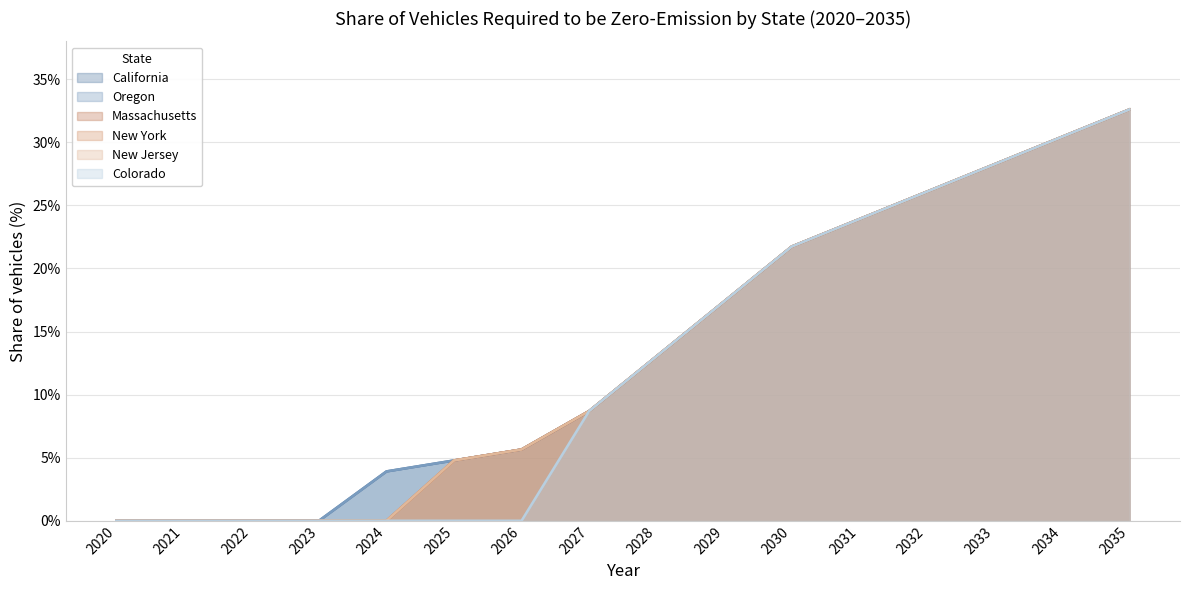

How many values in the Oregon series exceed 13?

8